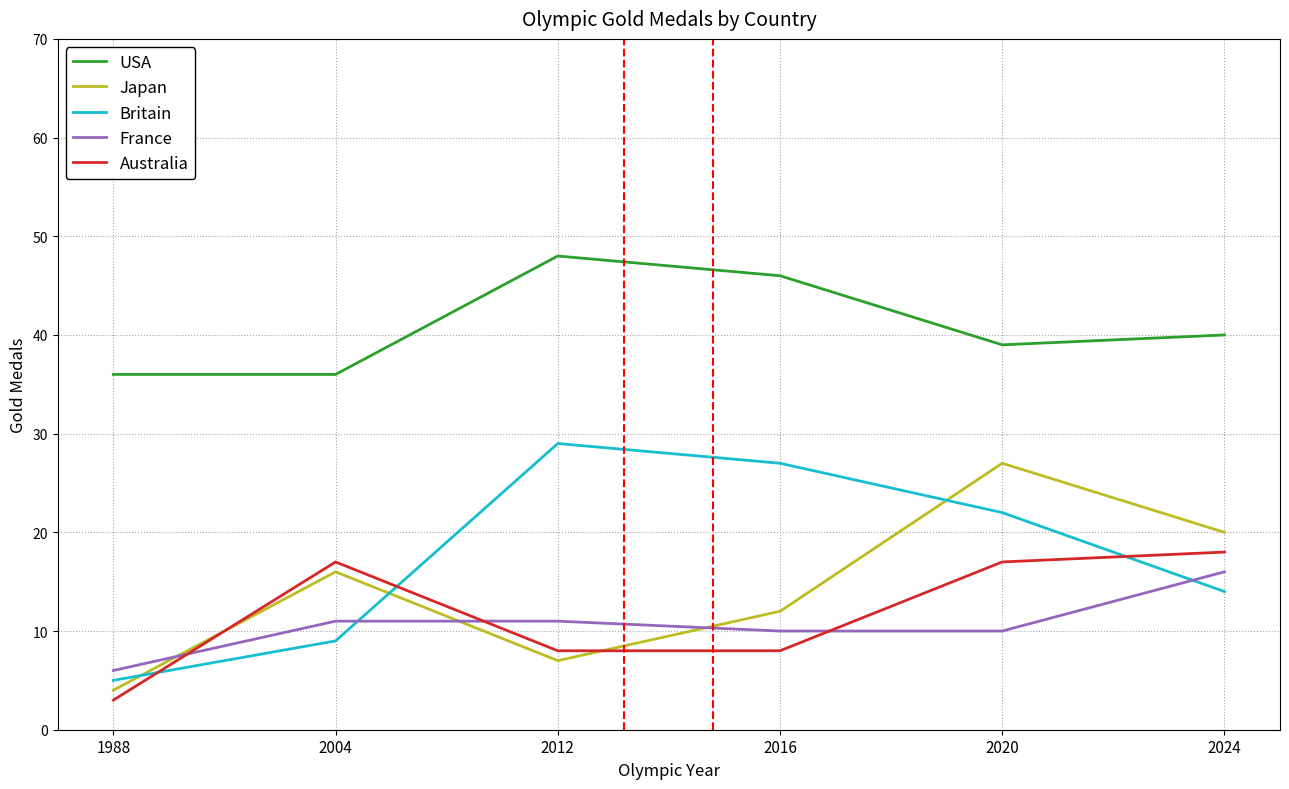

At which category does Japan reach its first local peak?

2004